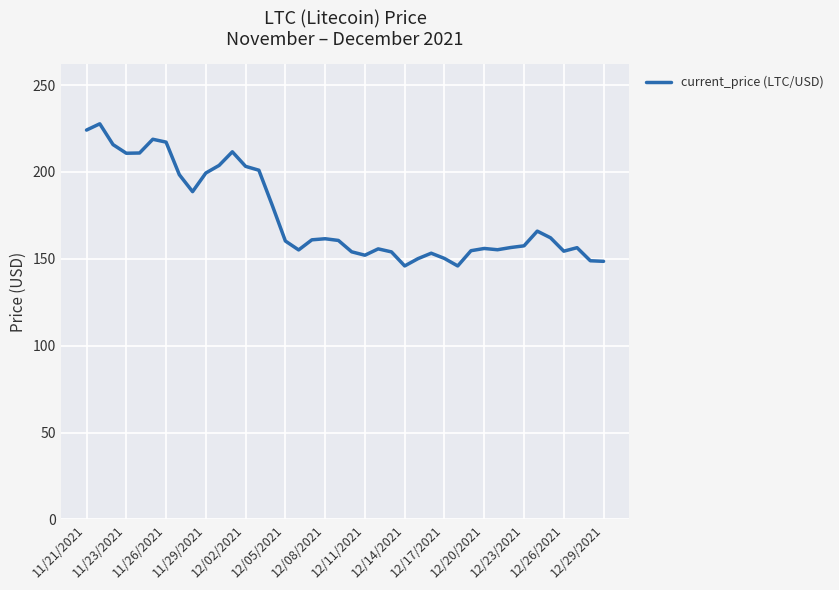

What is the difference between the maximum and minimum values?

81.8